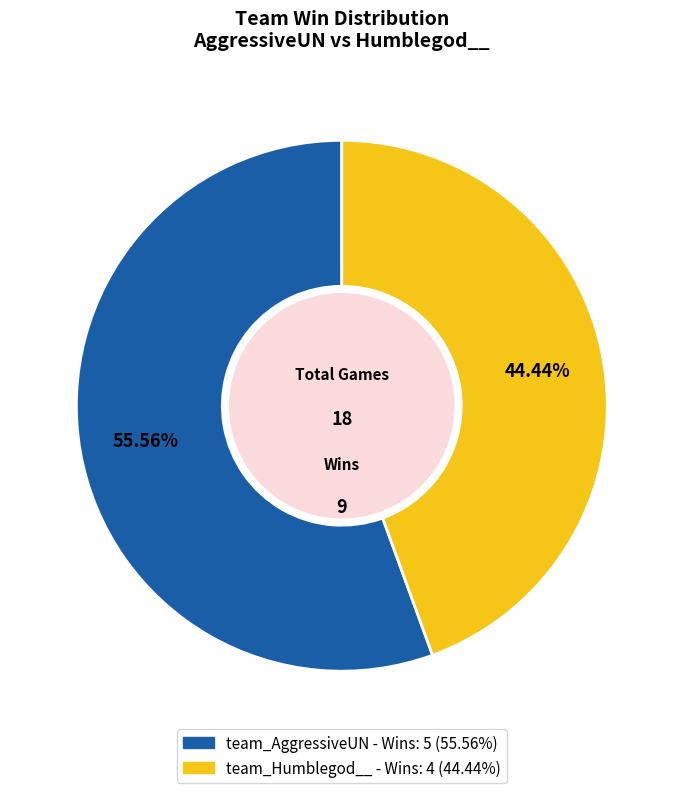

Do team_Humblegod__ and team_AggressiveUN together represent more than half of the pie?

Yes